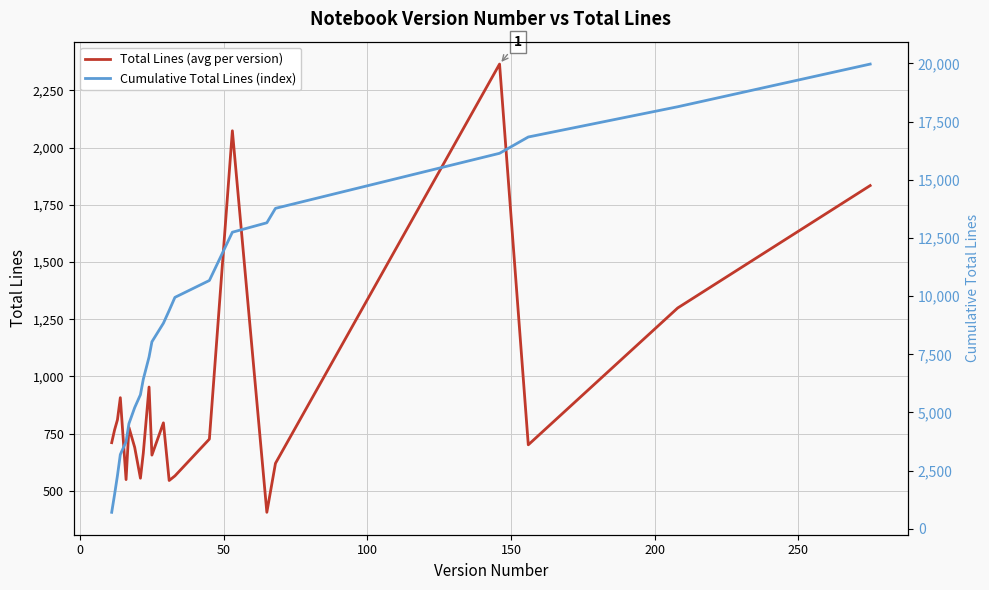

What is the value of the Total Lines (avg per version) point at the 10th from the left?

953.5